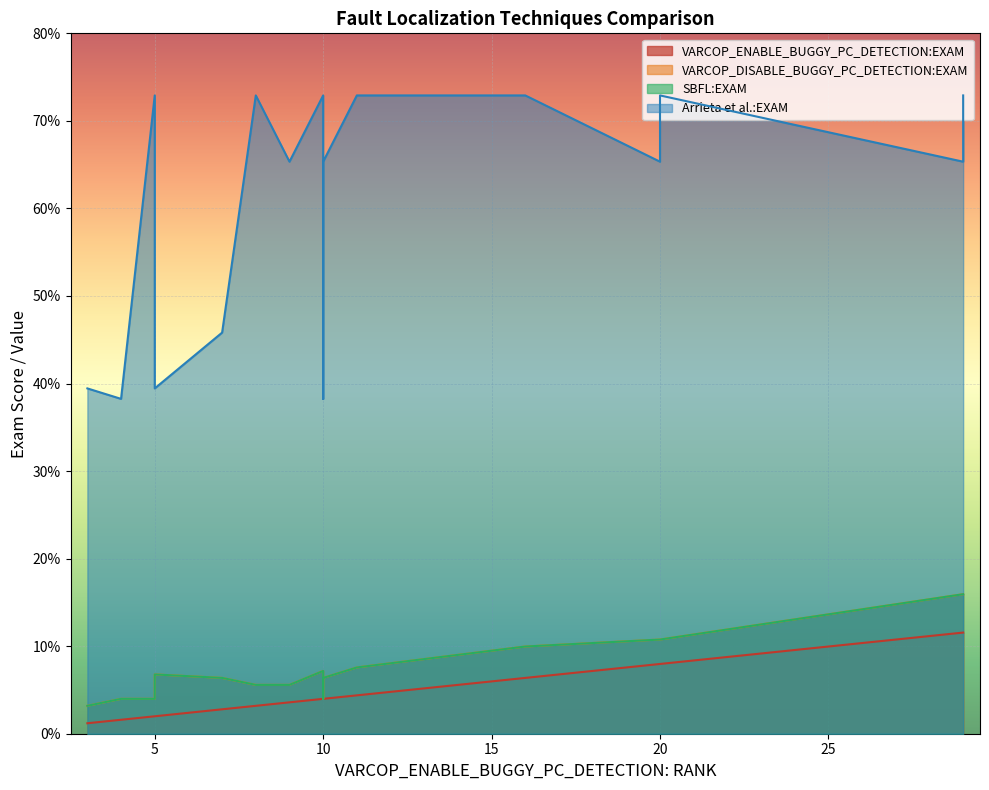

Rank the series at 19 from lowest to highest value.

VARCOP_ENABLE_BUGGY_PC_DETECTION:EXAM, VARCOP_DISABLE_BUGGY_PC_DETECTION:EXAM, SBFL:EXAM, Arrieta et al.:EXAM